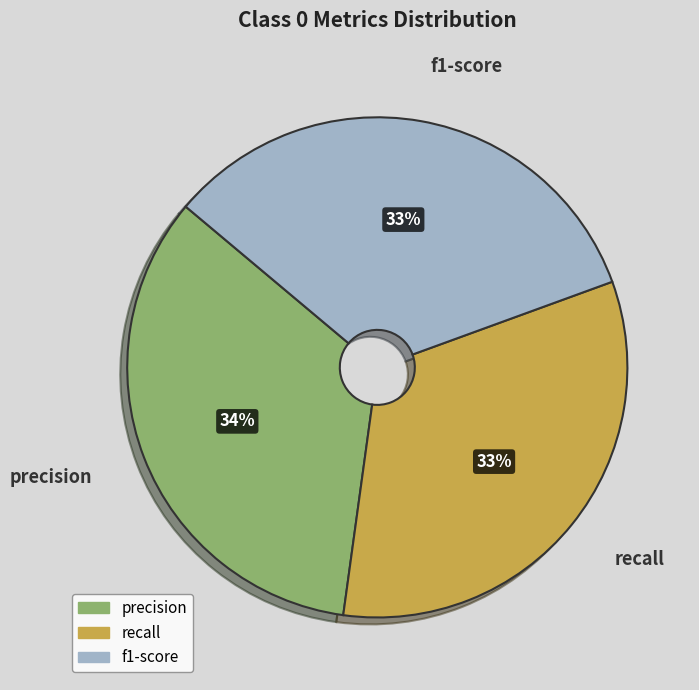

What is the largest slice in the pie chart?

precision